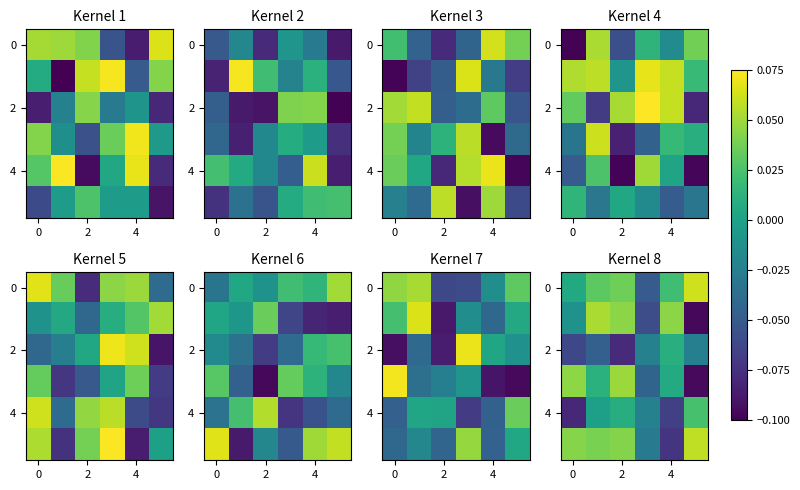

How many positive values does the 0 series have?

5